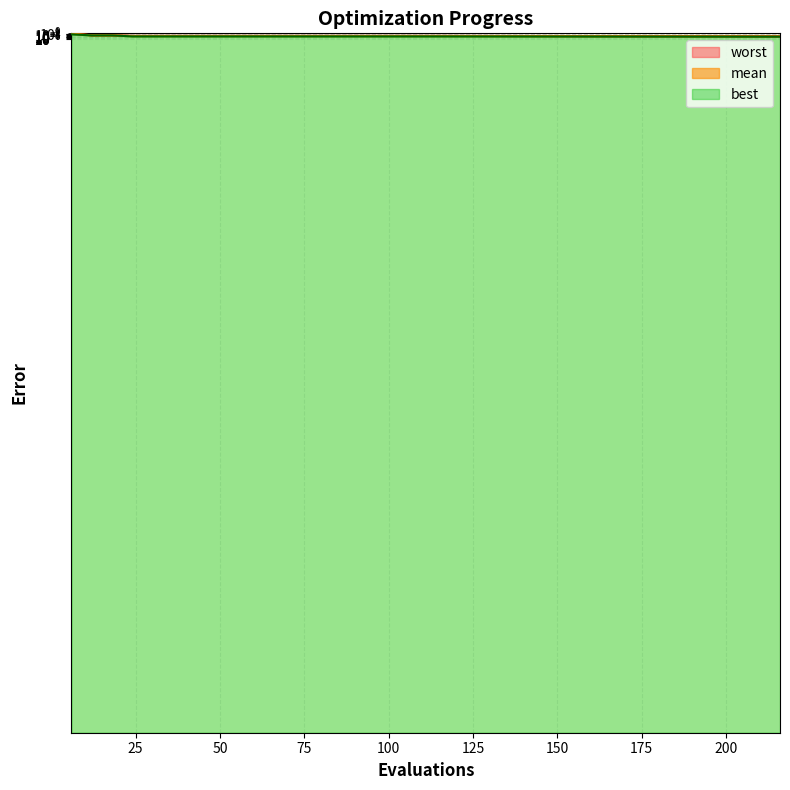

Is it true that mean equals 0.0 at 36?

True